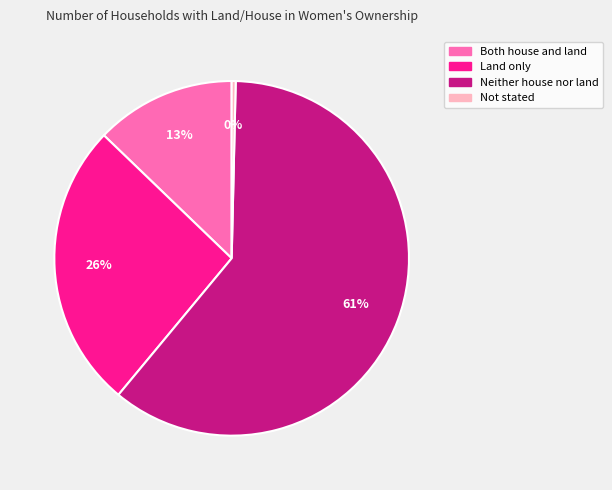

Does Both house and land account for over 50% of the chart?

No